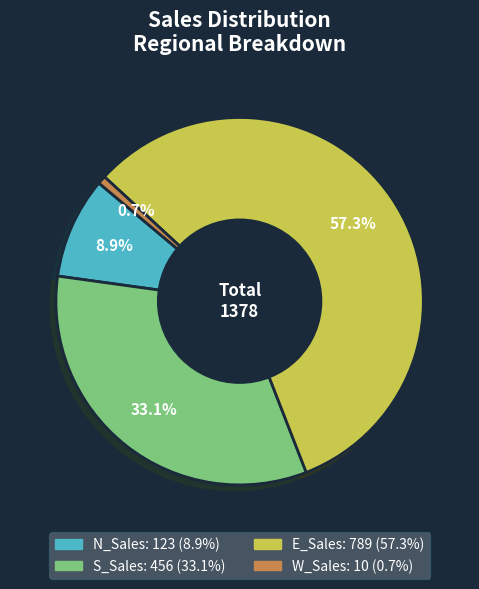

What is the total percentage of S_Sales and N_Sales?

42.0%